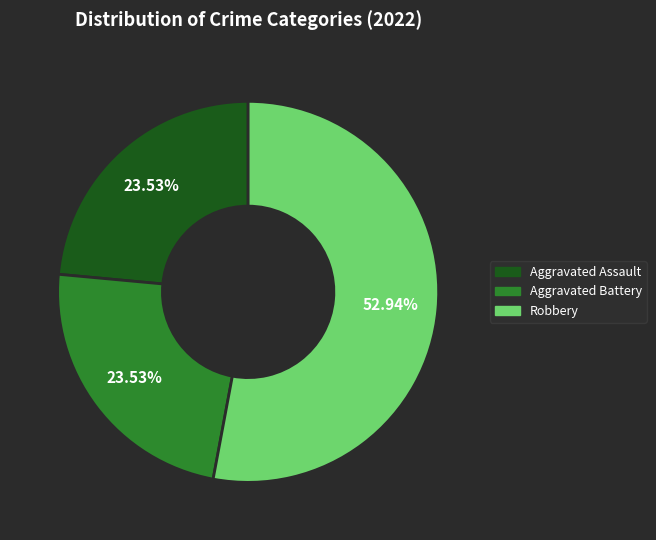

Does any single category account for the majority?

Yes